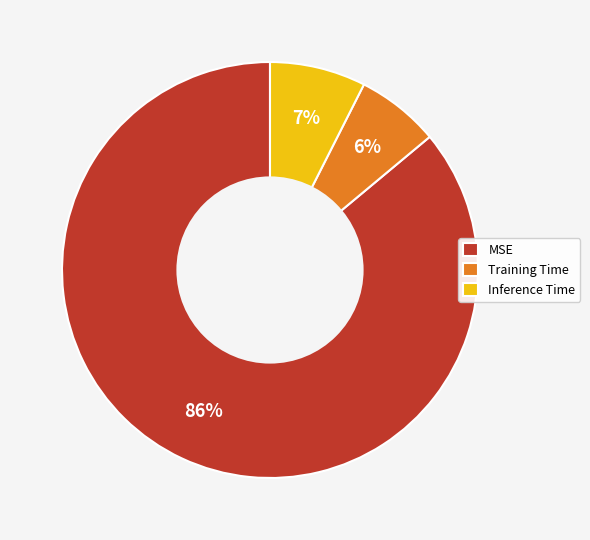

The Training Time slice represents 1% of the pie. True or false?

False